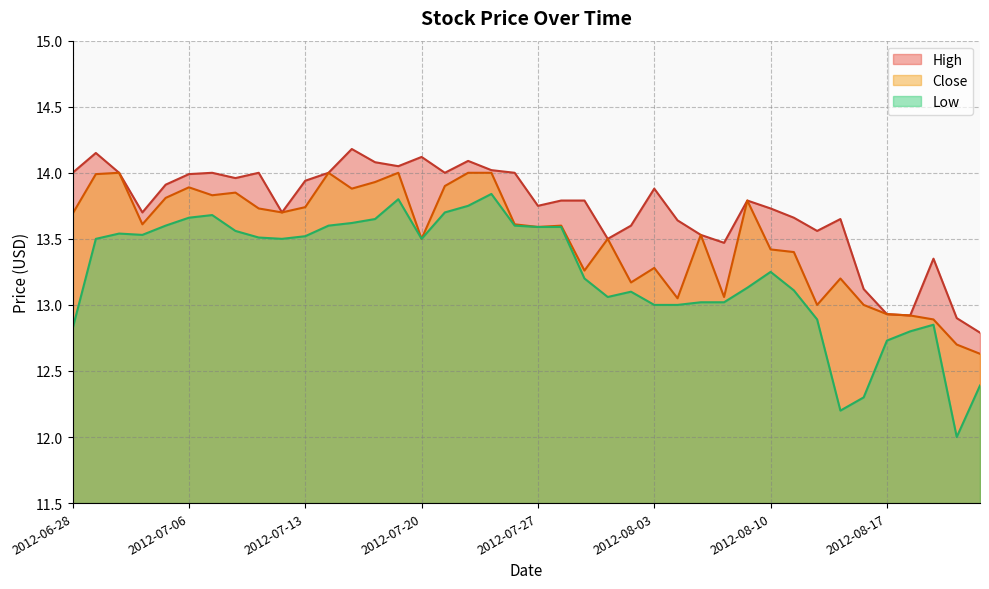

Where is the first local maximum for Low?

2012-07-02